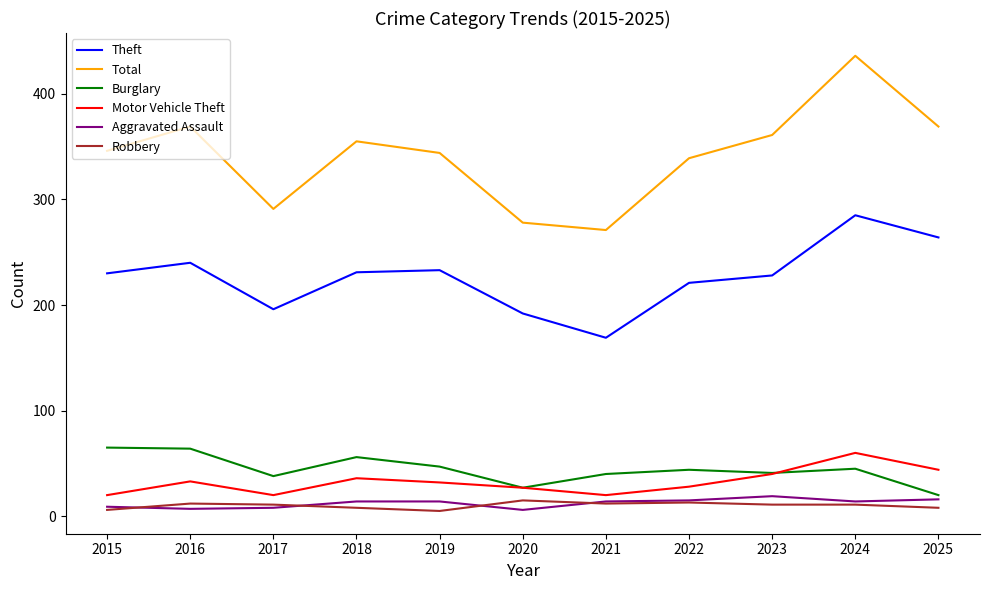

What is the minimum value for Total?

271